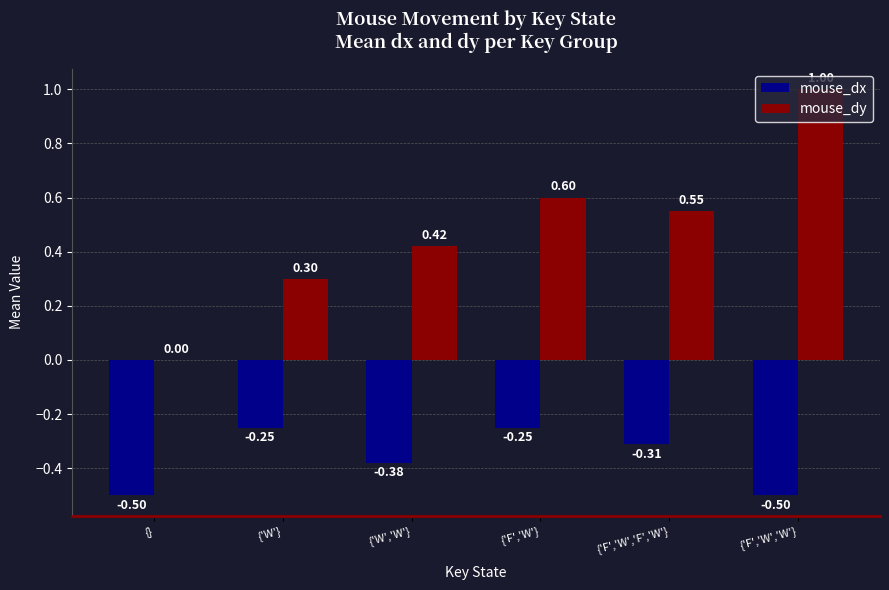

Does the chart contain stacked bars?

No